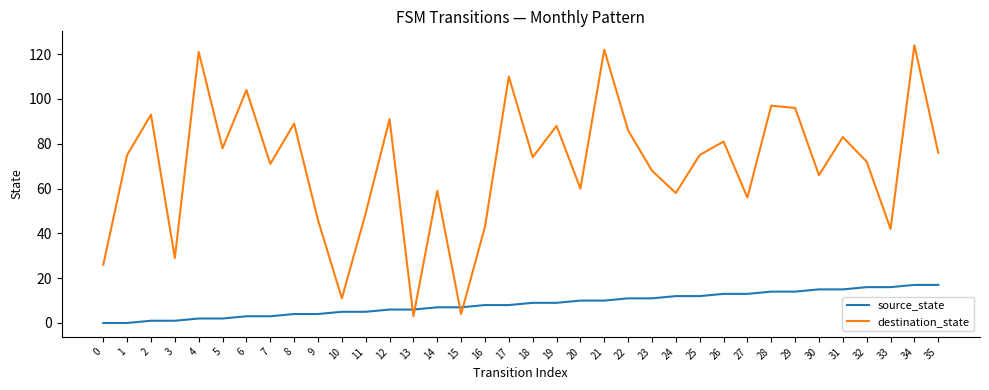

Reading left to right, transcribe all the data shown in this chart.

source_state: 0=0	1=0	2=1	3=1	4=2	5=2	6=3	7=3	8=4	9=4	10=5	11=5	12=6	13=6	14=7	15=7	16=8	17=8	18=9	19=9	20=10	21=10	22=11	23=11	24=12	25=12	26=13	27=13	28=14	29=14	30=15	31=15	32=16	33=16	34=17	35=17
destination_state: 0=26	1=75	2=93	3=29	4=121	5=78	6=104	7=71	8=89	9=46	10=11	11=49	12=91	13=3	14=59	15=4	16=43	17=110	18=74	19=88	20=60	21=122	22=86	23=68	24=58	25=75	26=81	27=56	28=97	29=96	30=66	31=83	32=72	33=42	34=124	35=76